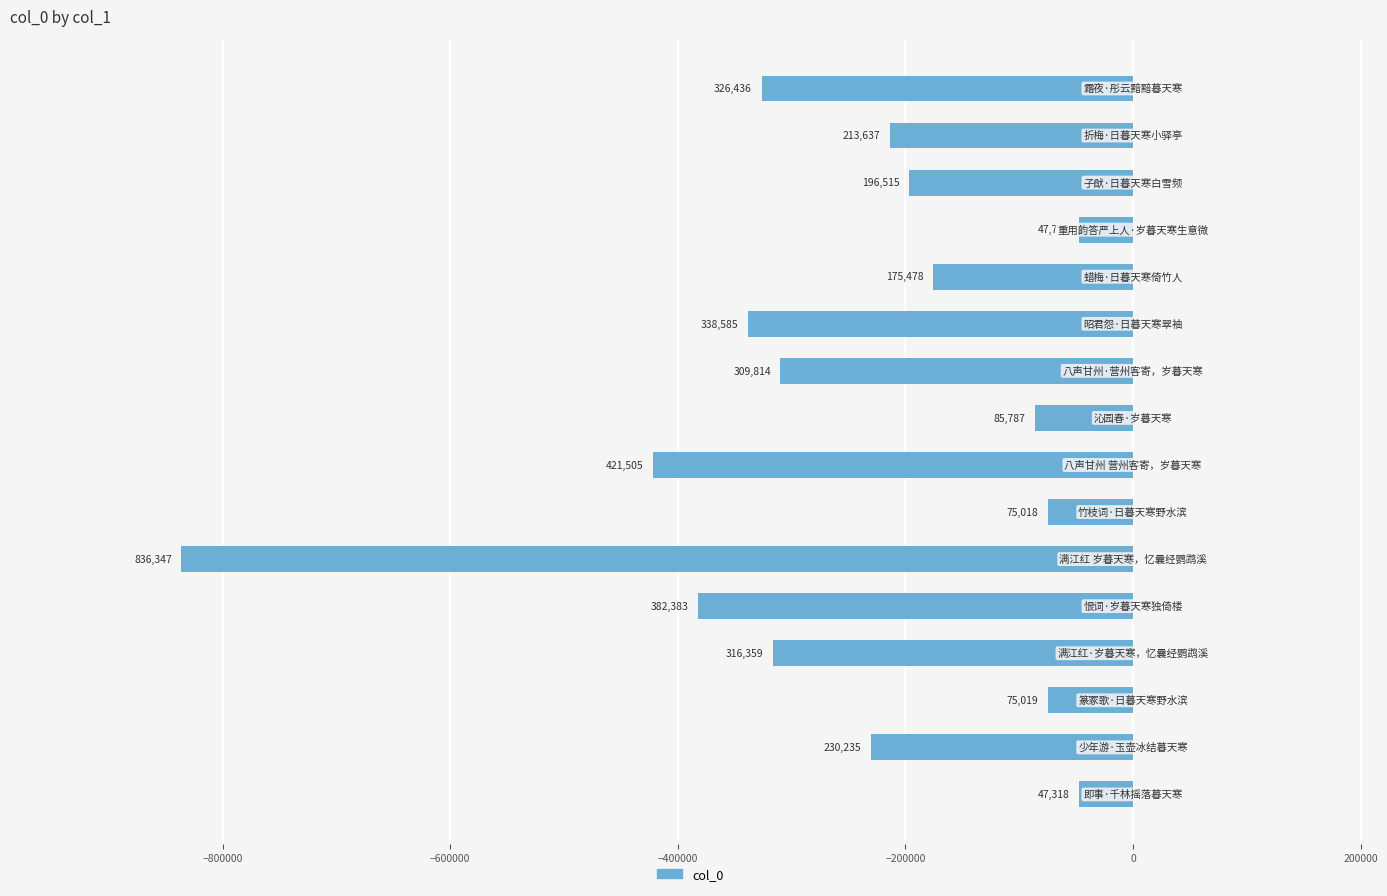

Does the chart contain any negative values?

Yes